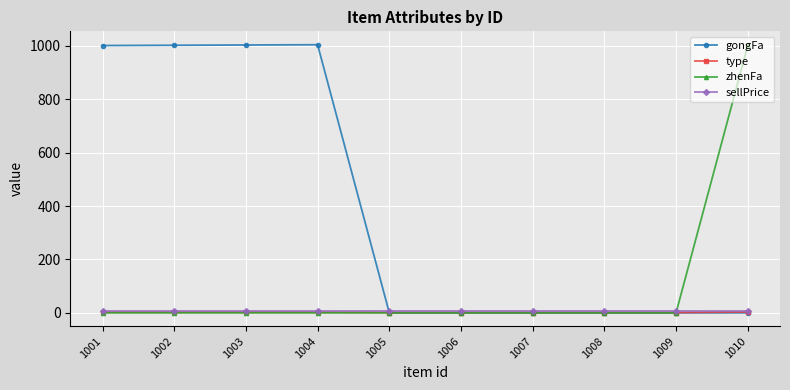

Is it true that sellPrice equals 8 at 1008?

True